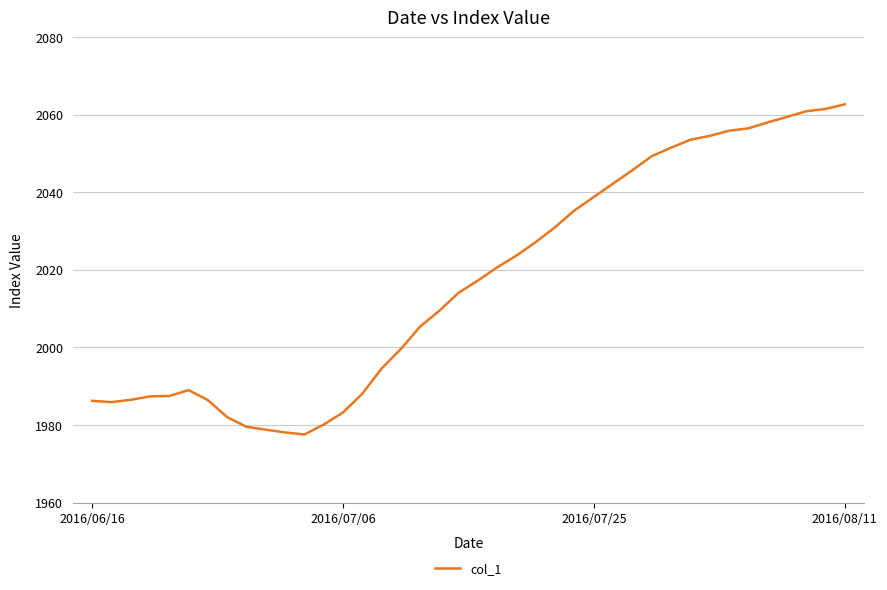

What is the greatest value displayed?

2062.7